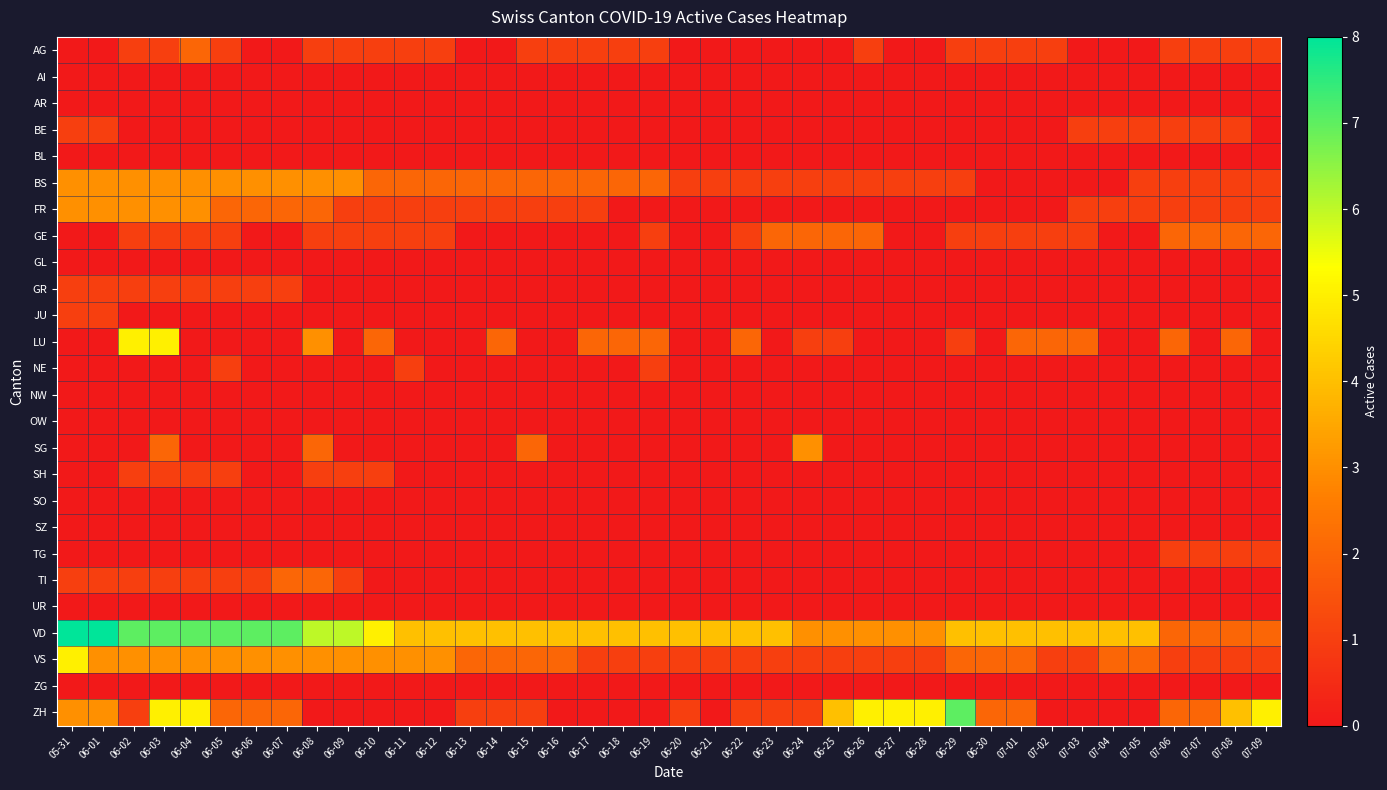

Reading right to left, extract all data points from this chart.

AG: 07-09=1	07-08=1	07-07=1	07-06=1	07-05=0	07-04=0	07-03=0	07-02=1	07-01=1	06-30=1	06-29=1	06-28=0	06-27=0	06-26=1	06-25=0	06-24=0	06-23=0	06-22=0	06-21=0	06-20=0	06-19=1	06-18=1	06-17=1	06-16=1	06-15=1	06-14=0	06-13=0	06-12=1	06-11=1	06-10=1	06-09=1	06-08=1	06-07=0	06-06=0	06-05=1	06-04=2	06-03=1	06-02=1	06-01=0	05-31=0
AI: 07-09=0	07-08=0	07-07=0	07-06=0	07-05=0	07-04=0	07-03=0	07-02=0	07-01=0	06-30=0	06-29=0	06-28=0	06-27=0	06-26=0	06-25=0	06-24=0	06-23=0	06-22=0	06-21=0	06-20=0	06-19=0	06-18=0	06-17=0	06-16=0	06-15=0	06-14=0	06-13=0	06-12=0	06-11=0	06-10=0	06-09=0	06-08=0	06-07=0	06-06=0	06-05=0	06-04=0	06-03=0	06-02=0	06-01=0	05-31=0
AR: 07-09=0	07-08=0	07-07=0	07-06=0	07-05=0	07-04=0	07-03=0	07-02=0	07-01=0	06-30=0	06-29=0	06-28=0	06-27=0	06-26=0	06-25=0	06-24=0	06-23=0	06-22=0	06-21=0	06-20=0	06-19=0	06-18=0	06-17=0	06-16=0	06-15=0	06-14=0	06-13=0	06-12=0	06-11=0	06-10=0	06-09=0	06-08=0	06-07=0	06-06=0	06-05=0	06-04=0	06-03=0	06-02=0	06-01=0	05-31=0
BE: 07-09=0	07-08=1	07-07=1	07-06=1	07-05=1	07-04=1	07-03=1	07-02=0	07-01=0	06-30=0	06-29=0	06-28=0	06-27=0	06-26=0	06-25=0	06-24=0	06-23=0	06-22=0	06-21=0	06-20=0	06-19=0	06-18=0	06-17=0	06-16=0	06-15=0	06-14=0	06-13=0	06-12=0	06-11=0	06-10=0	06-09=0	06-08=0	06-07=0	06-06=0	06-05=0	06-04=0	06-03=0	06-02=0	06-01=1	05-31=1
BL: 07-09=0	07-08=0	07-07=0	07-06=0	07-05=0	07-04=0	07-03=0	07-02=0	07-01=0	06-30=0	06-29=0	06-28=0	06-27=0	06-26=0	06-25=0	06-24=0	06-23=0	06-22=0	06-21=0	06-20=0	06-19=0	06-18=0	06-17=0	06-16=0	06-15=0	06-14=0	06-13=0	06-12=0	06-11=0	06-10=0	06-09=0	06-08=0	06-07=0	06-06=0	06-05=0	06-04=0	06-03=0	06-02=0	06-01=0	05-31=0
BS: 07-09=1	07-08=1	07-07=1	07-06=1	07-05=1	07-04=0	07-03=0	07-02=0	07-01=0	06-30=0	06-29=1	06-28=1	06-27=1	06-26=1	06-25=1	06-24=1	06-23=1	06-22=1	06-21=1	06-20=1	06-19=2	06-18=2	06-17=2	06-16=2	06-15=2	06-14=2	06-13=2	06-12=2	06-11=2	06-10=2	06-09=3	06-08=3	06-07=3	06-06=3	06-05=3	06-04=3	06-03=3	06-02=3	06-01=3	05-31=3
FR: 07-09=1	07-08=1	07-07=1	07-06=1	07-05=1	07-04=1	07-03=1	07-02=0	07-01=0	06-30=0	06-29=0	06-28=0	06-27=0	06-26=0	06-25=0	06-24=0	06-23=0	06-22=0	06-21=0	06-20=0	06-19=0	06-18=0	06-17=1	06-16=1	06-15=1	06-14=1	06-13=1	06-12=1	06-11=1	06-10=1	06-09=1	06-08=2	06-07=2	06-06=2	06-05=2	06-04=3	06-03=3	06-02=3	06-01=3	05-31=3
GE: 07-09=2	07-08=2	07-07=2	07-06=2	07-05=0	07-04=0	07-03=1	07-02=1	07-01=1	06-30=1	06-29=1	06-28=0	06-27=0	06-26=2	06-25=2	06-24=2	06-23=2	06-22=1	06-21=0	06-20=0	06-19=1	06-18=0	06-17=0	06-16=0	06-15=0	06-14=0	06-13=0	06-12=1	06-11=1	06-10=1	06-09=1	06-08=1	06-07=0	06-06=0	06-05=1	06-04=1	06-03=1	06-02=1	06-01=0	05-31=0
GL: 07-09=0	07-08=0	07-07=0	07-06=0	07-05=0	07-04=0	07-03=0	07-02=0	07-01=0	06-30=0	06-29=0	06-28=0	06-27=0	06-26=0	06-25=0	06-24=0	06-23=0	06-22=0	06-21=0	06-20=0	06-19=0	06-18=0	06-17=0	06-16=0	06-15=0	06-14=0	06-13=0	06-12=0	06-11=0	06-10=0	06-09=0	06-08=0	06-07=0	06-06=0	06-05=0	06-04=0	06-03=0	06-02=0	06-01=0	05-31=0
GR: 07-09=0	07-08=0	07-07=0	07-06=0	07-05=0	07-04=0	07-03=0	07-02=0	07-01=0	06-30=0	06-29=0	06-28=0	06-27=0	06-26=0	06-25=0	06-24=0	06-23=0	06-22=0	06-21=0	06-20=0	06-19=0	06-18=0	06-17=0	06-16=0	06-15=0	06-14=0	06-13=0	06-12=0	06-11=0	06-10=0	06-09=0	06-08=0	06-07=1	06-06=1	06-05=1	06-04=1	06-03=1	06-02=1	06-01=1	05-31=1
JU: 07-09=0	07-08=0	07-07=0	07-06=0	07-05=0	07-04=0	07-03=0	07-02=0	07-01=0	06-30=0	06-29=0	06-28=0	06-27=0	06-26=0	06-25=0	06-24=0	06-23=0	06-22=0	06-21=0	06-20=0	06-19=0	06-18=0	06-17=0	06-16=0	06-15=0	06-14=0	06-13=0	06-12=0	06-11=0	06-10=0	06-09=0	06-08=0	06-07=0	06-06=0	06-05=0	06-04=0	06-03=0	06-02=0	06-01=1	05-31=1
LU: 07-09=0	07-08=2	07-07=0	07-06=2	07-05=0	07-04=0	07-03=2	07-02=2	07-01=2	06-30=0	06-29=1	06-28=0	06-27=0	06-26=0	06-25=1	06-24=1	06-23=0	06-22=2	06-21=0	06-20=0	06-19=2	06-18=2	06-17=2	06-16=0	06-15=0	06-14=2	06-13=0	06-12=0	06-11=0	06-10=2	06-09=0	06-08=3	06-07=0	06-06=0	06-05=0	06-04=0	06-03=5	06-02=5	06-01=0	05-31=0
NE: 07-09=0	07-08=0	07-07=0	07-06=0	07-05=0	07-04=0	07-03=0	07-02=0	07-01=0	06-30=0	06-29=0	06-28=0	06-27=0	06-26=0	06-25=0	06-24=0	06-23=0	06-22=0	06-21=0	06-20=0	06-19=1	06-18=0	06-17=0	06-16=0	06-15=0	06-14=0	06-13=0	06-12=0	06-11=1	06-10=0	06-09=0	06-08=0	06-07=0	06-06=0	06-05=1	06-04=0	06-03=0	06-02=0	06-01=0	05-31=0
NW: 07-09=0	07-08=0	07-07=0	07-06=0	07-05=0	07-04=0	07-03=0	07-02=0	07-01=0	06-30=0	06-29=0	06-28=0	06-27=0	06-26=0	06-25=0	06-24=0	06-23=0	06-22=0	06-21=0	06-20=0	06-19=0	06-18=0	06-17=0	06-16=0	06-15=0	06-14=0	06-13=0	06-12=0	06-11=0	06-10=0	06-09=0	06-08=0	06-07=0	06-06=0	06-05=0	06-04=0	06-03=0	06-02=0	06-01=0	05-31=0
OW: 07-09=0	07-08=0	07-07=0	07-06=0	07-05=0	07-04=0	07-03=0	07-02=0	07-01=0	06-30=0	06-29=0	06-28=0	06-27=0	06-26=0	06-25=0	06-24=0	06-23=0	06-22=0	06-21=0	06-20=0	06-19=0	06-18=0	06-17=0	06-16=0	06-15=0	06-14=0	06-13=0	06-12=0	06-11=0	06-10=0	06-09=0	06-08=0	06-07=0	06-06=0	06-05=0	06-04=0	06-03=0	06-02=0	06-01=0	05-31=0
SG: 07-09=0	07-08=0	07-07=0	07-06=0	07-05=0	07-04=0	07-03=0	07-02=0	07-01=0	06-30=0	06-29=0	06-28=0	06-27=0	06-26=0	06-25=0	06-24=3	06-23=0	06-22=0	06-21=0	06-20=0	06-19=0	06-18=0	06-17=0	06-16=0	06-15=2	06-14=0	06-13=0	06-12=0	06-11=0	06-10=0	06-09=0	06-08=2	06-07=0	06-06=0	06-05=0	06-04=0	06-03=2	06-02=0	06-01=0	05-31=0
SH: 07-09=0	07-08=0	07-07=0	07-06=0	07-05=0	07-04=0	07-03=0	07-02=0	07-01=0	06-30=0	06-29=0	06-28=0	06-27=0	06-26=0	06-25=0	06-24=0	06-23=0	06-22=0	06-21=0	06-20=0	06-19=0	06-18=0	06-17=0	06-16=0	06-15=0	06-14=0	06-13=0	06-12=0	06-11=0	06-10=1	06-09=1	06-08=1	06-07=0	06-06=0	06-05=1	06-04=1	06-03=1	06-02=1	06-01=0	05-31=0
SO: 07-09=0	07-08=0	07-07=0	07-06=0	07-05=0	07-04=0	07-03=0	07-02=0	07-01=0	06-30=0	06-29=0	06-28=0	06-27=0	06-26=0	06-25=0	06-24=0	06-23=0	06-22=0	06-21=0	06-20=0	06-19=0	06-18=0	06-17=0	06-16=0	06-15=0	06-14=0	06-13=0	06-12=0	06-11=0	06-10=0	06-09=0	06-08=0	06-07=0	06-06=0	06-05=0	06-04=0	06-03=0	06-02=0	06-01=0	05-31=0
SZ: 07-09=0	07-08=0	07-07=0	07-06=0	07-05=0	07-04=0	07-03=0	07-02=0	07-01=0	06-30=0	06-29=0	06-28=0	06-27=0	06-26=0	06-25=0	06-24=0	06-23=0	06-22=0	06-21=0	06-20=0	06-19=0	06-18=0	06-17=0	06-16=0	06-15=0	06-14=0	06-13=0	06-12=0	06-11=0	06-10=0	06-09=0	06-08=0	06-07=0	06-06=0	06-05=0	06-04=0	06-03=0	06-02=0	06-01=0	05-31=0
TG: 07-09=1	07-08=1	07-07=1	07-06=1	07-05=0	07-04=0	07-03=0	07-02=0	07-01=0	06-30=0	06-29=0	06-28=0	06-27=0	06-26=0	06-25=0	06-24=0	06-23=0	06-22=0	06-21=0	06-20=0	06-19=0	06-18=0	06-17=0	06-16=0	06-15=0	06-14=0	06-13=0	06-12=0	06-11=0	06-10=0	06-09=0	06-08=0	06-07=0	06-06=0	06-05=0	06-04=0	06-03=0	06-02=0	06-01=0	05-31=0
TI: 07-09=0	07-08=0	07-07=0	07-06=0	07-05=0	07-04=0	07-03=0	07-02=0	07-01=0	06-30=0	06-29=0	06-28=0	06-27=0	06-26=0	06-25=0	06-24=0	06-23=0	06-22=0	06-21=0	06-20=0	06-19=0	06-18=0	06-17=0	06-16=0	06-15=0	06-14=0	06-13=0	06-12=0	06-11=0	06-10=0	06-09=1	06-08=2	06-07=2	06-06=1	06-05=1	06-04=1	06-03=1	06-02=1	06-01=1	05-31=1
UR: 07-09=0	07-08=0	07-07=0	07-06=0	07-05=0	07-04=0	07-03=0	07-02=0	07-01=0	06-30=0	06-29=0	06-28=0	06-27=0	06-26=0	06-25=0	06-24=0	06-23=0	06-22=0	06-21=0	06-20=0	06-19=0	06-18=0	06-17=0	06-16=0	06-15=0	06-14=0	06-13=0	06-12=0	06-11=0	06-10=0	06-09=0	06-08=0	06-07=0	06-06=0	06-05=0	06-04=0	06-03=0	06-02=0	06-01=0	05-31=0
VD: 07-09=2	07-08=2	07-07=2	07-06=2	07-05=4	07-04=4	07-03=4	07-02=4	07-01=4	06-30=4	06-29=4	06-28=3	06-27=3	06-26=3	06-25=3	06-24=3	06-23=4	06-22=4	06-21=4	06-20=4	06-19=4	06-18=4	06-17=4	06-16=4	06-15=4	06-14=4	06-13=4	06-12=4	06-11=4	06-10=5	06-09=6	06-08=6	06-07=7	06-06=7	06-05=7	06-04=7	06-03=7	06-02=7	06-01=8	05-31=8
VS: 07-09=1	07-08=1	07-07=1	07-06=1	07-05=2	07-04=2	07-03=1	07-02=1	07-01=2	06-30=2	06-29=2	06-28=1	06-27=1	06-26=1	06-25=1	06-24=1	06-23=1	06-22=1	06-21=1	06-20=1	06-19=1	06-18=1	06-17=1	06-16=2	06-15=2	06-14=2	06-13=2	06-12=3	06-11=3	06-10=3	06-09=3	06-08=3	06-07=3	06-06=3	06-05=3	06-04=3	06-03=3	06-02=3	06-01=3	05-31=5
ZG: 07-09=0	07-08=0	07-07=0	07-06=0	07-05=0	07-04=0	07-03=0	07-02=0	07-01=0	06-30=0	06-29=0	06-28=0	06-27=0	06-26=0	06-25=0	06-24=0	06-23=0	06-22=0	06-21=0	06-20=0	06-19=0	06-18=0	06-17=0	06-16=0	06-15=0	06-14=0	06-13=0	06-12=0	06-11=0	06-10=0	06-09=0	06-08=0	06-07=0	06-06=0	06-05=0	06-04=0	06-03=0	06-02=0	06-01=0	05-31=0
ZH: 07-09=5	07-08=4	07-07=2	07-06=2	07-05=0	07-04=0	07-03=0	07-02=0	07-01=2	06-30=2	06-29=7	06-28=5	06-27=5	06-26=5	06-25=4	06-24=1	06-23=1	06-22=1	06-21=0	06-20=1	06-19=0	06-18=0	06-17=0	06-16=0	06-15=1	06-14=1	06-13=1	06-12=0	06-11=0	06-10=0	06-09=0	06-08=0	06-07=2	06-06=2	06-05=2	06-04=5	06-03=5	06-02=1	06-01=3	05-31=3